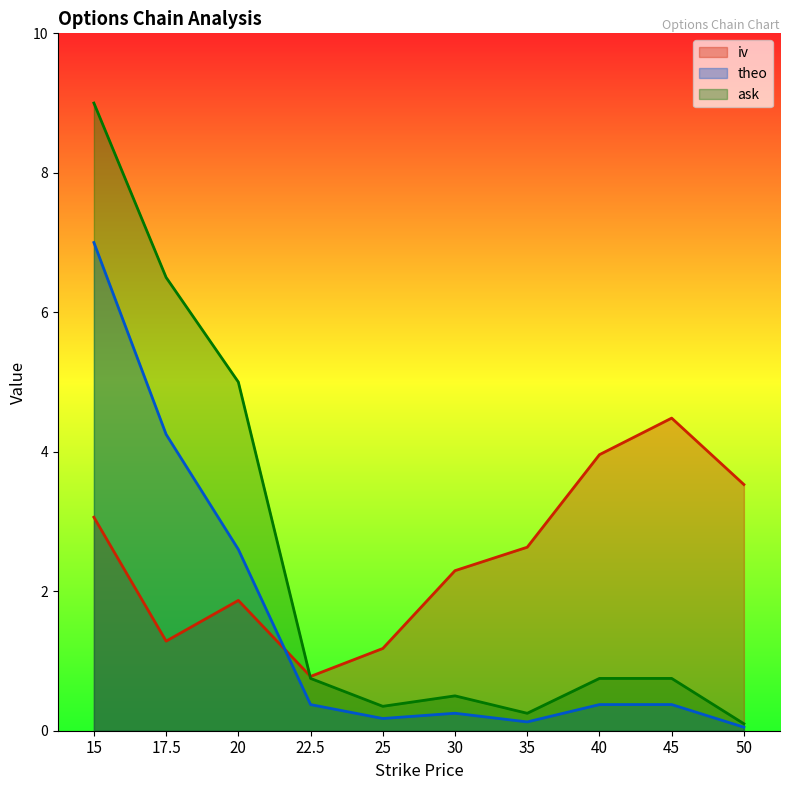

What is the difference between the iv values at 17.5 and 40?

2.7